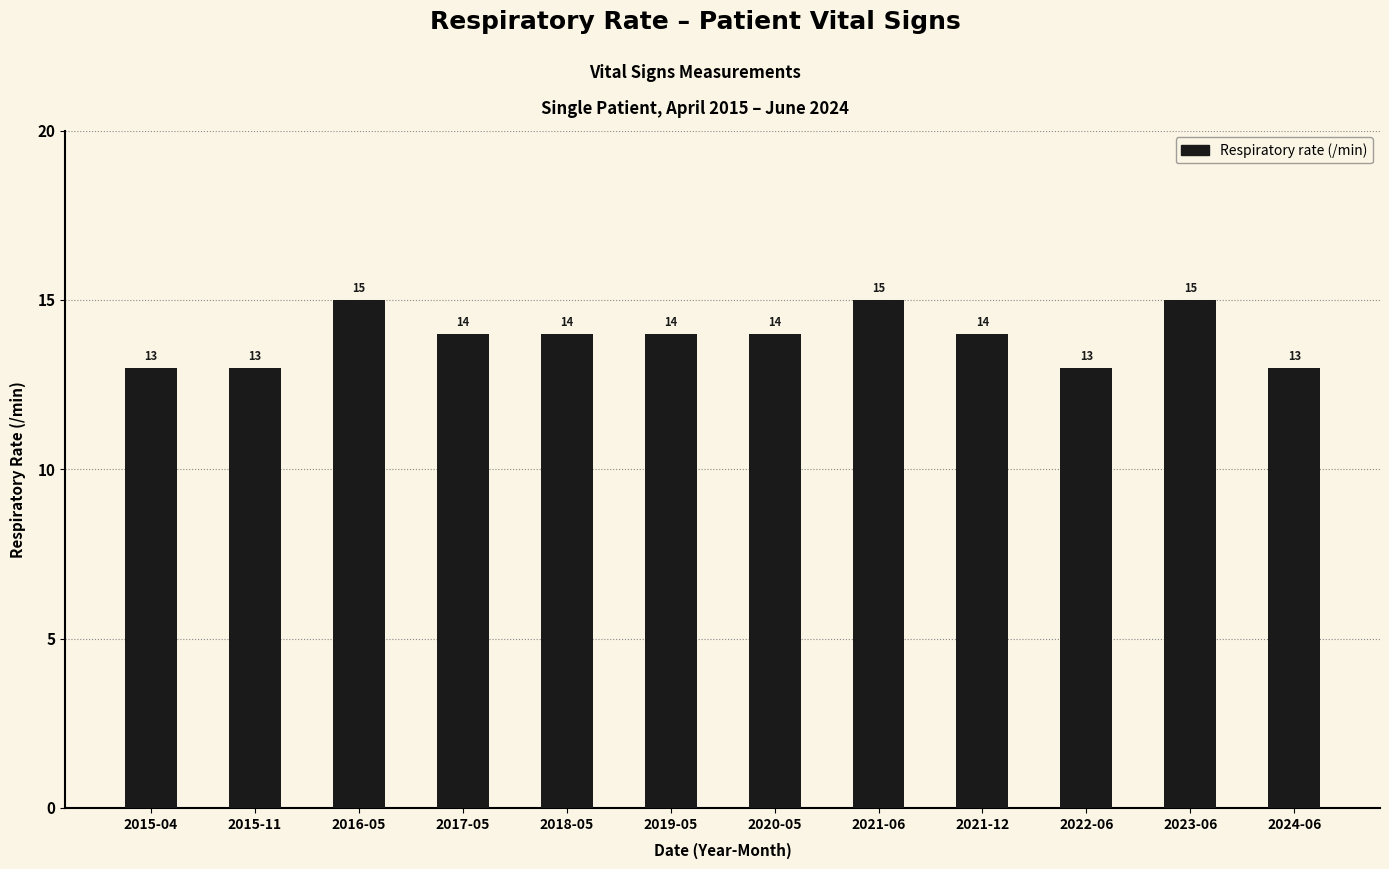

What is the approximate value at 2023-06?

15